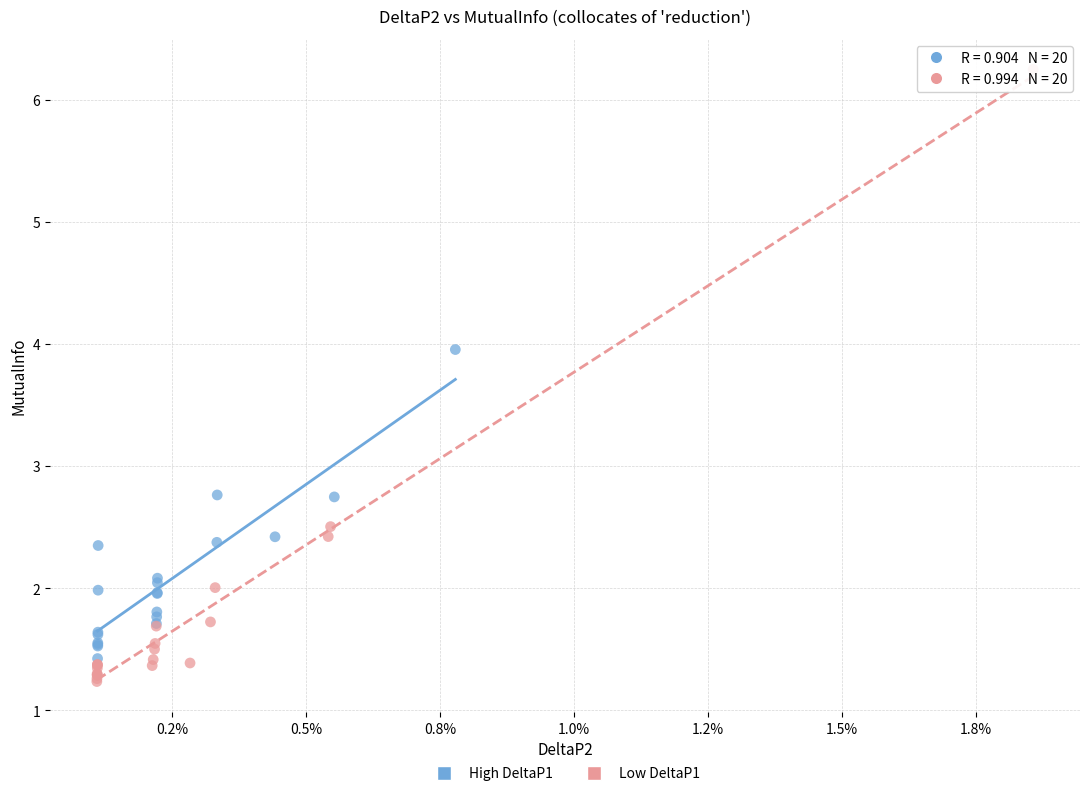

What are all the series names shown in the legend?

High DeltaP1, Low DeltaP1